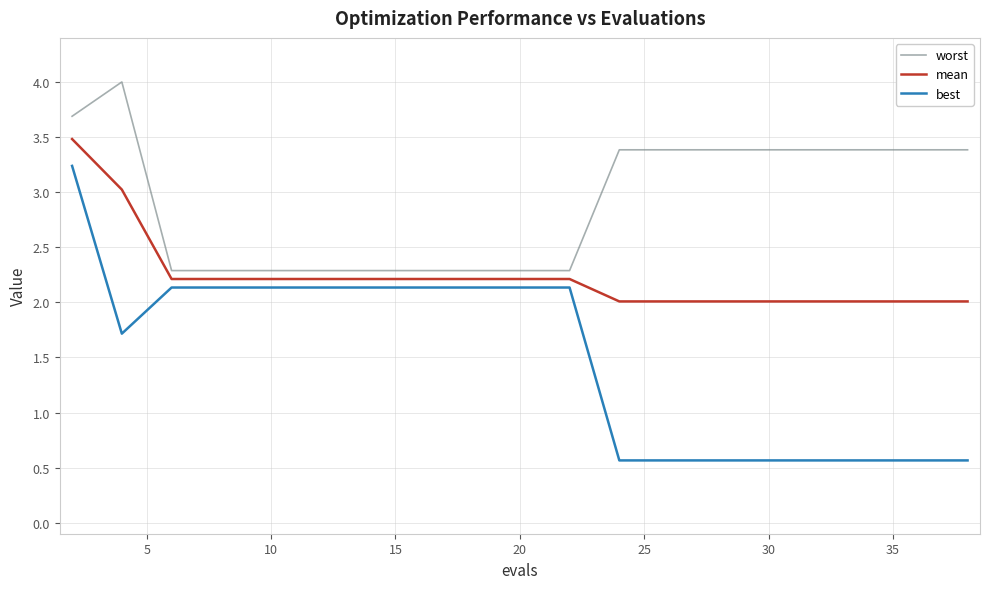

What is the minimum value for best?

0.6